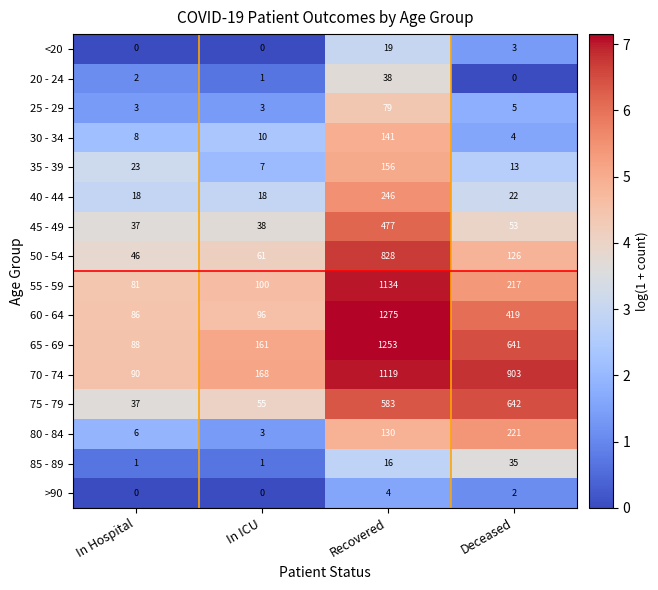

Is the value of 25 - 29 at In ICU greater than the value of 75 - 79 at Deceased?

No